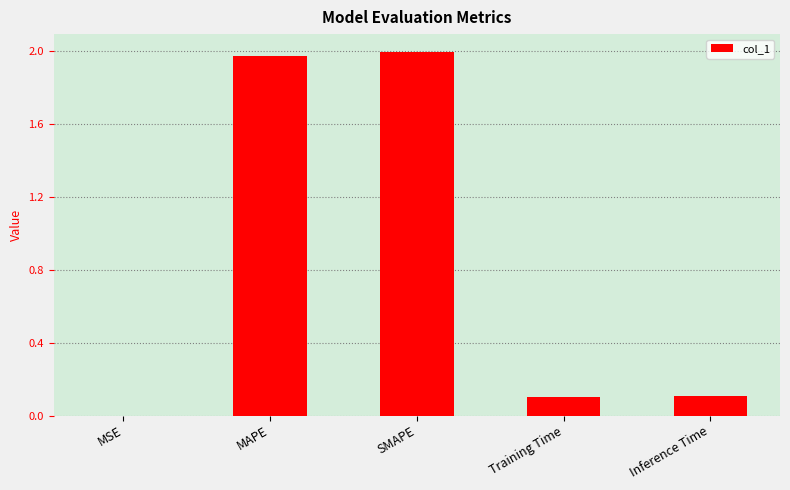

The value at SMAPE is 1.3. True or false?

False